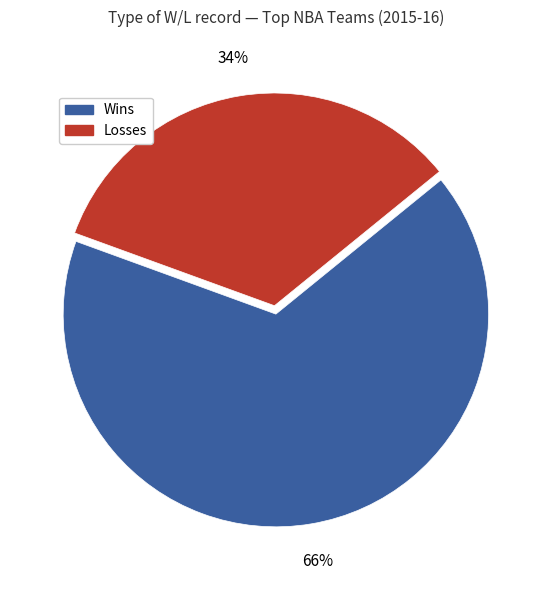

To the nearest percent, what is the average slice percentage?

50%